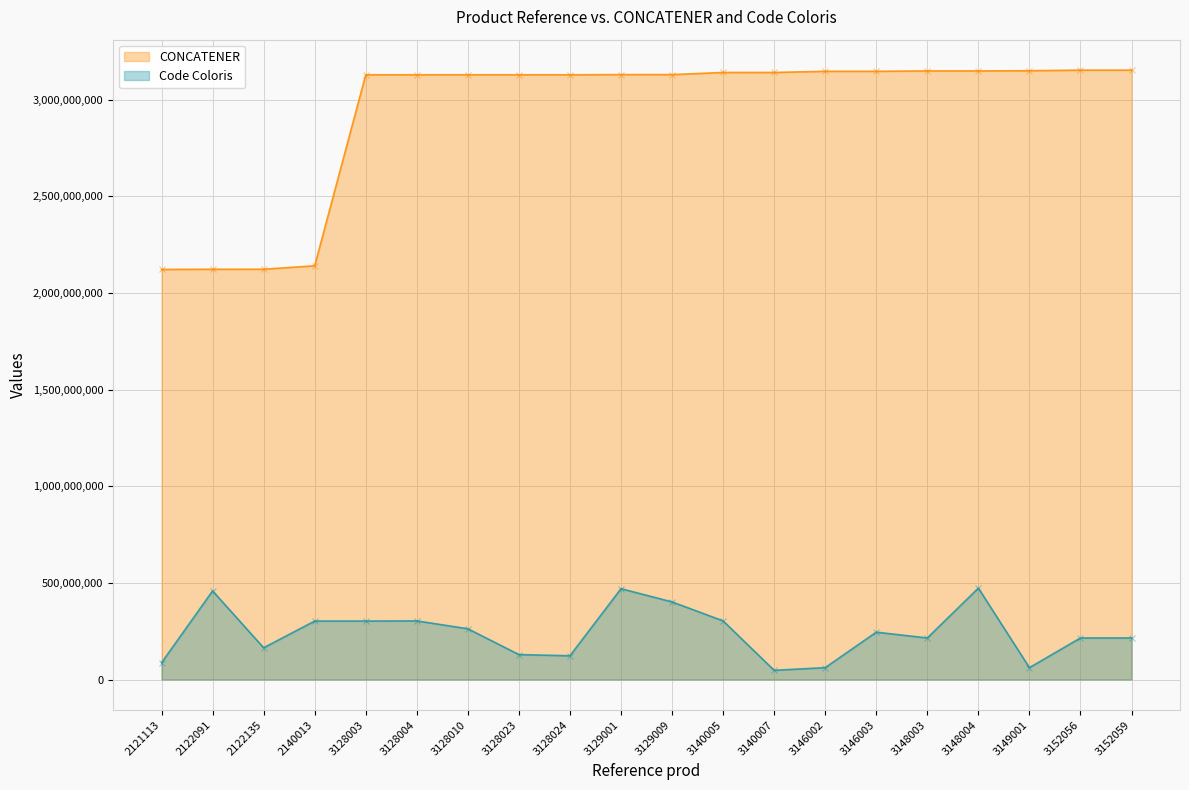

What is the minimum value shown in the chart?

47587908.0